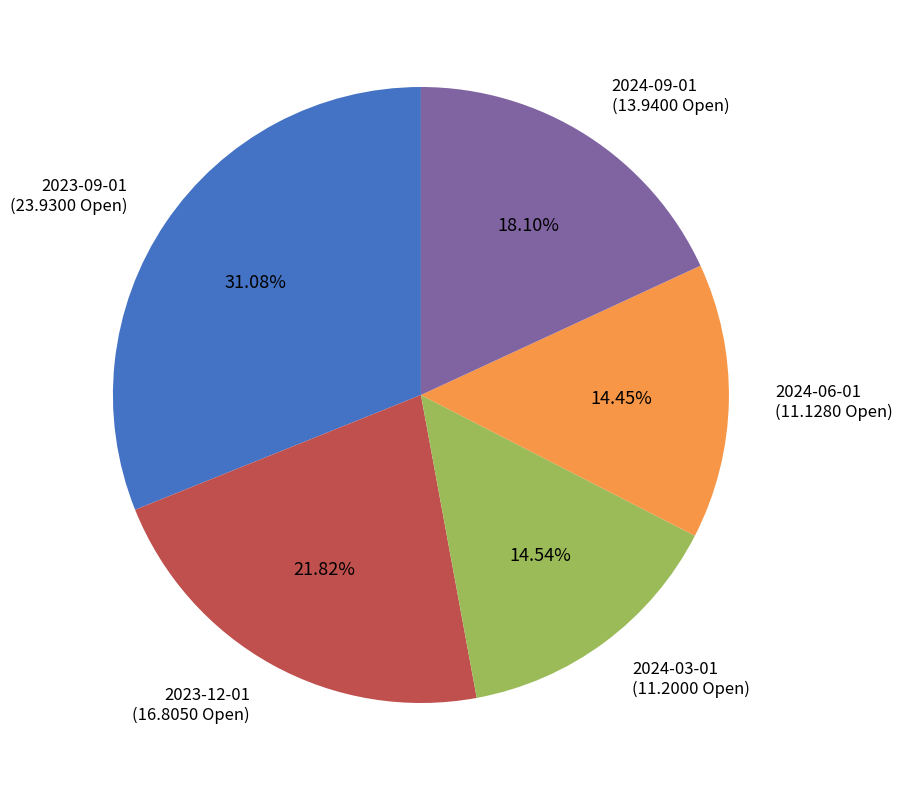

Is the sum of 2024-06-01 and 2023-12-01 greater than half?

No